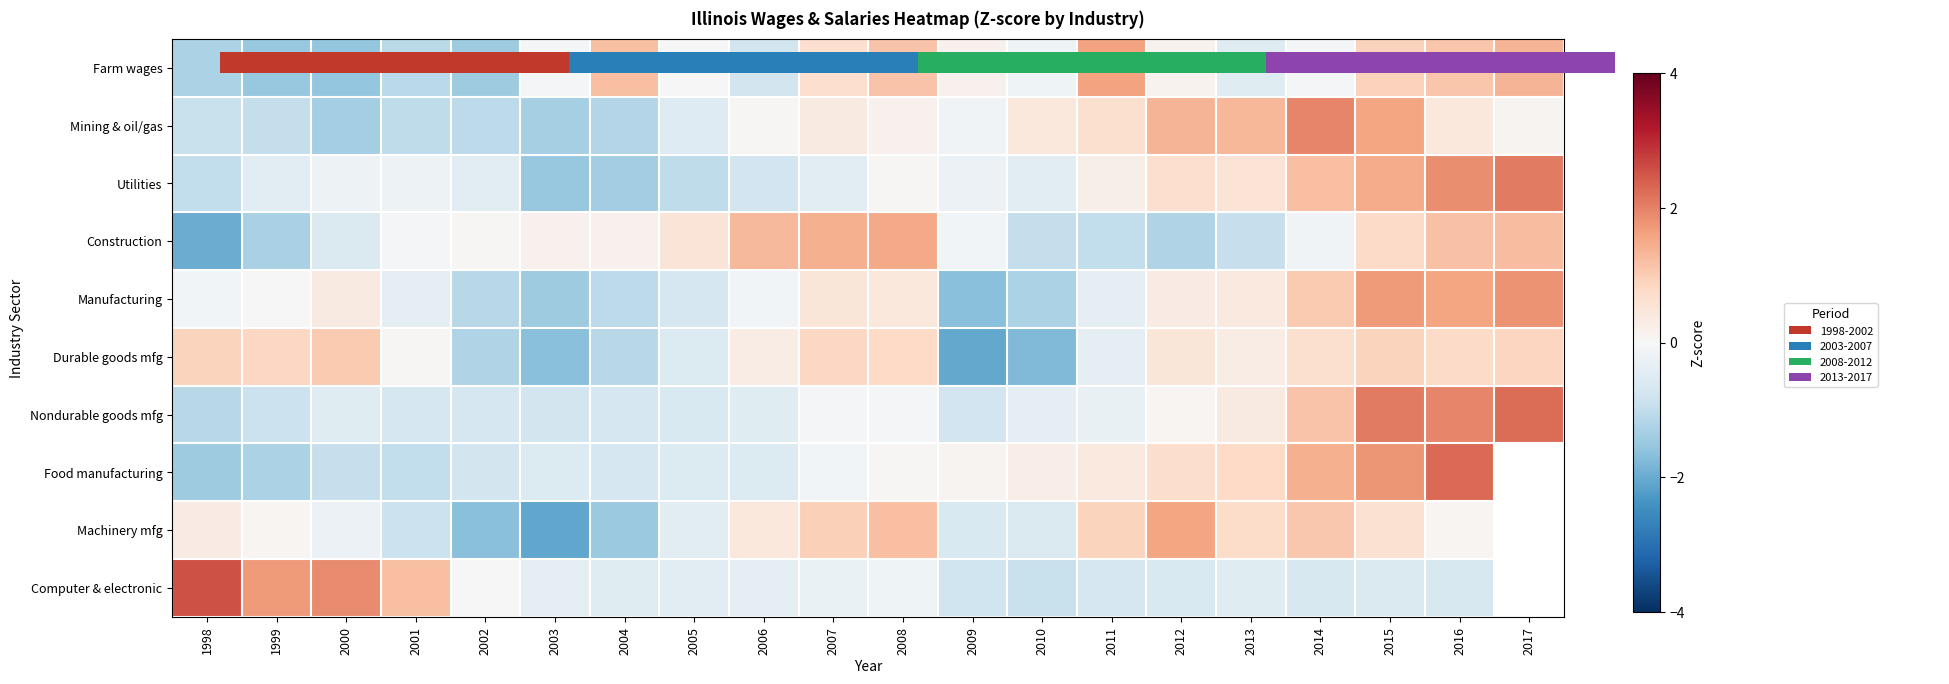

Is the value of Food manufacturing at 2013 greater than the value of Mining & oil/gas at 2008?

Yes